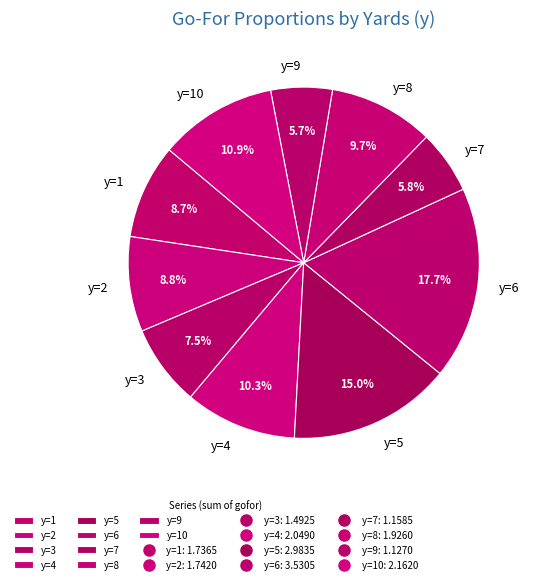

What is the ratio of the value at y=5 to the value at y=8?

1.5